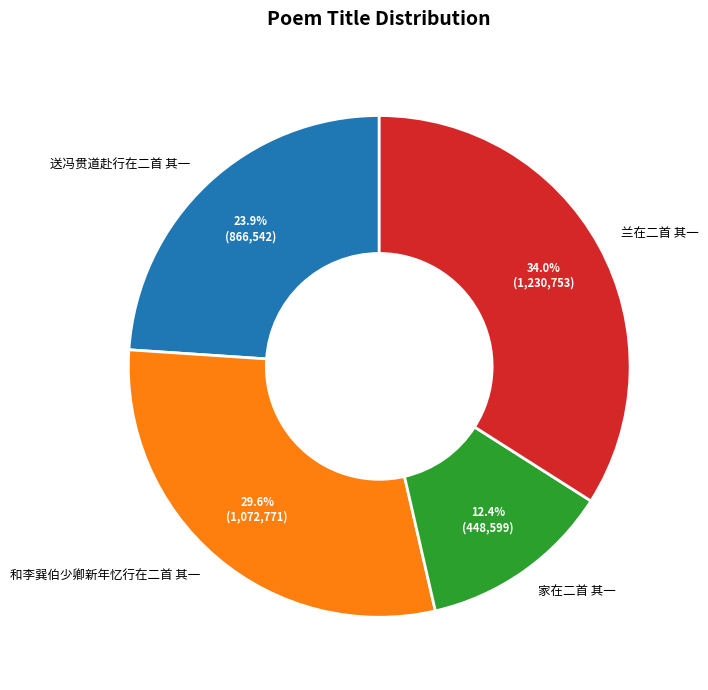

Which slice is the smallest?

家在二首 其一